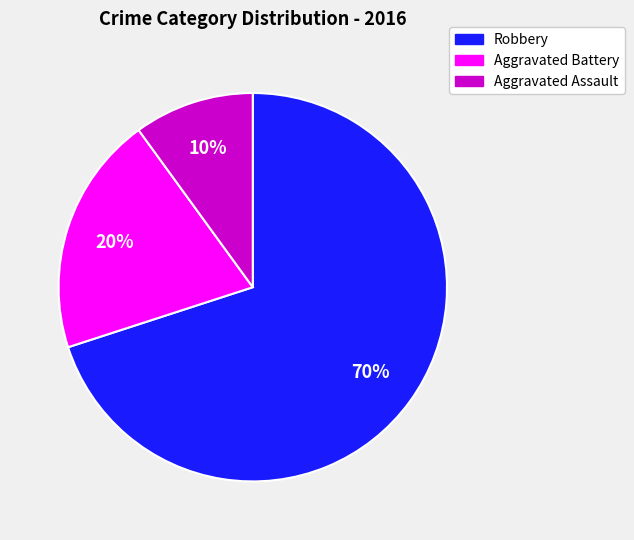

To the nearest percent, what percentage of the pie is Robbery?

70%